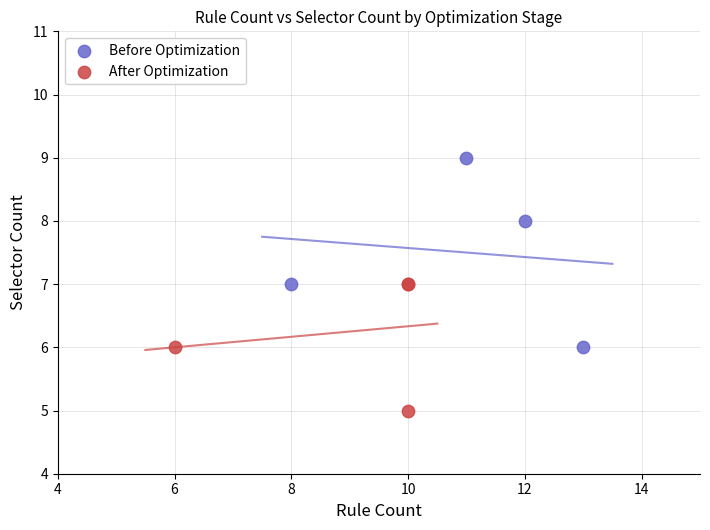

Which series reaches the minimum Y coordinate?

After Optimization